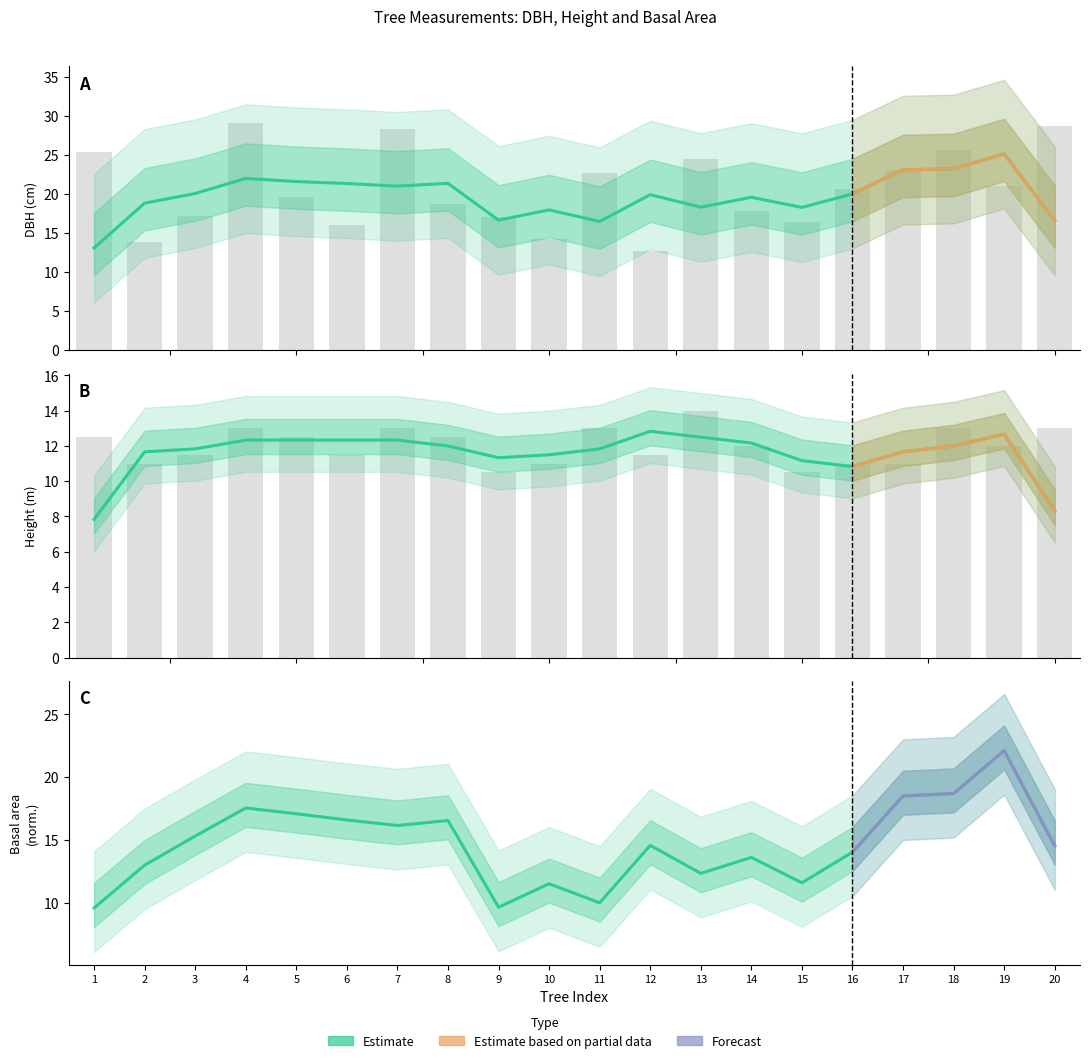

Are the bars grouped side by side (vs. stacked)?

Yes